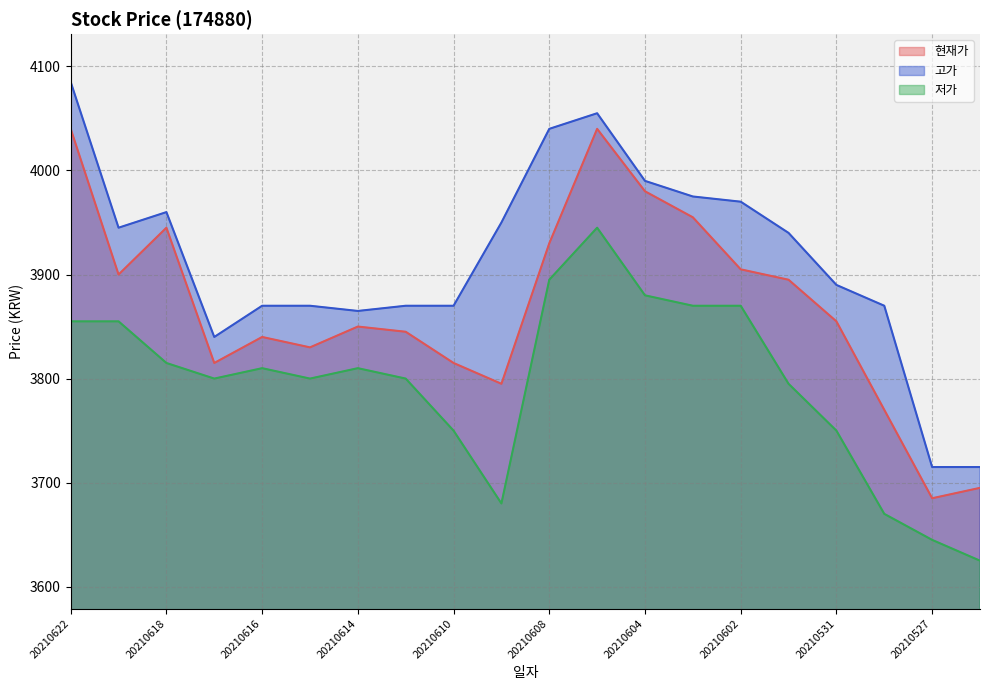

Is it true that 고가 equals 5871 at 20210622?

False